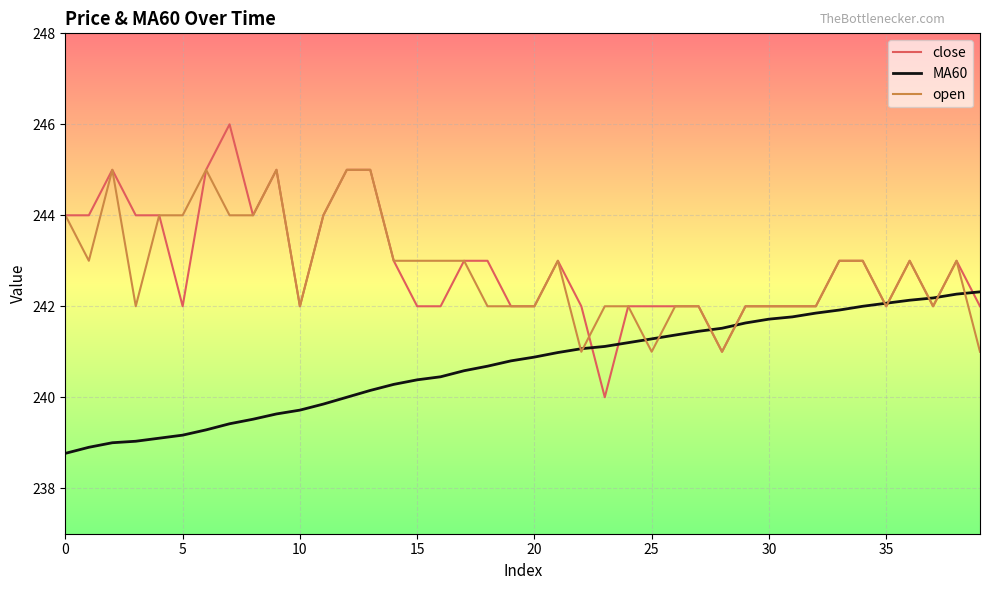

Which series has the largest range (max minus min)?

close